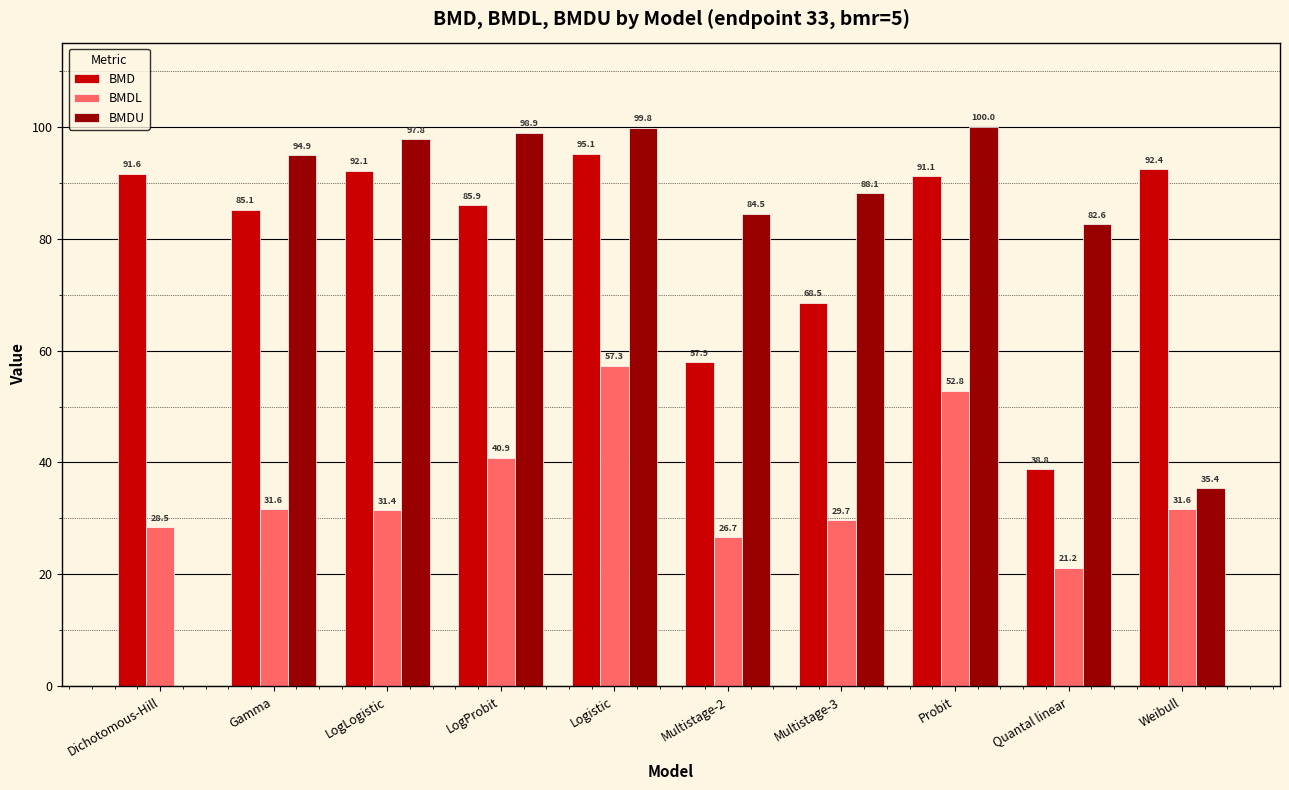

What is the greatest value displayed?

100.0